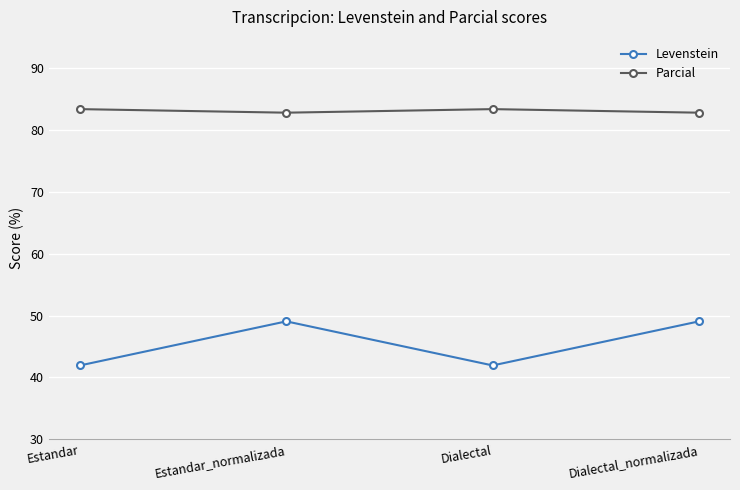

What is the label of the 3rd point from the left?

Dialectal